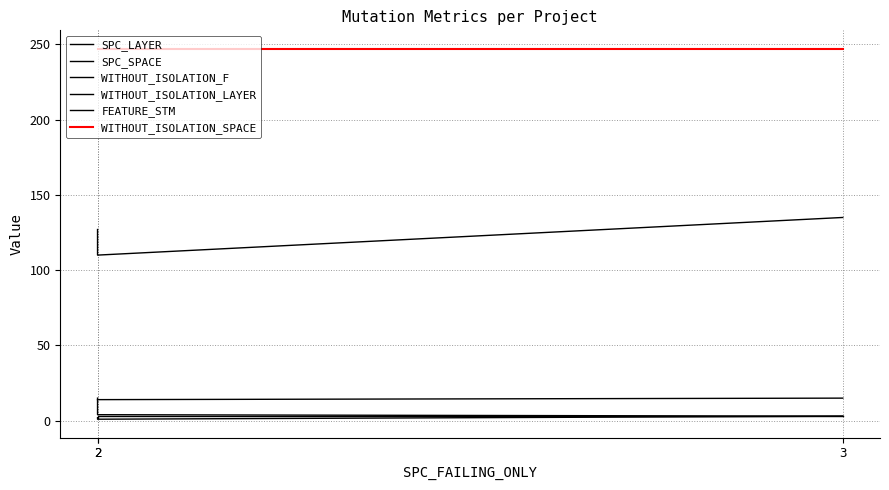

How many values in the SPC_LAYER series exceed 2?

1